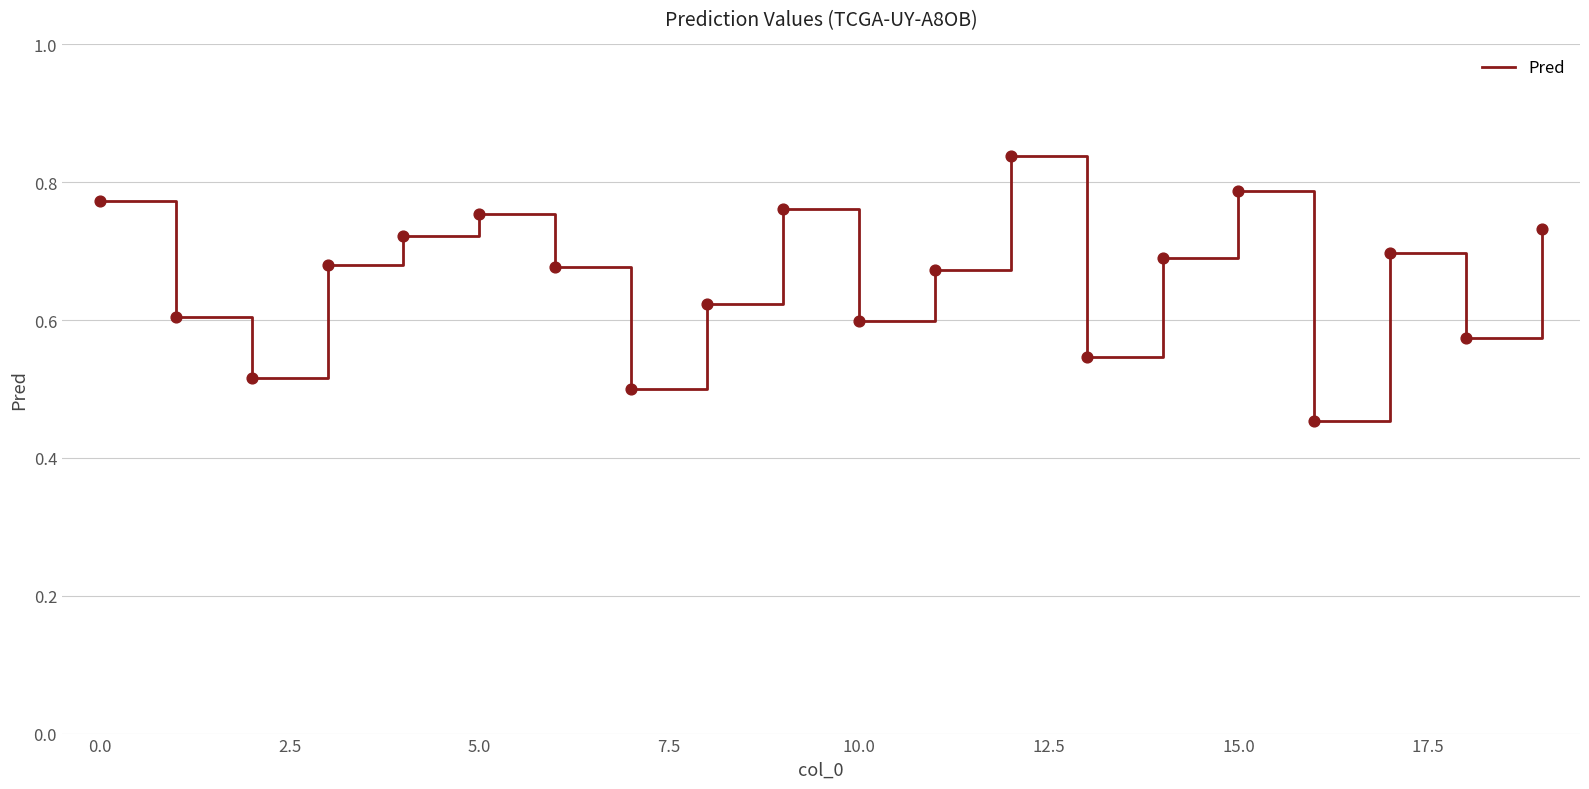

What is the difference between the maximum and minimum values?

0.4